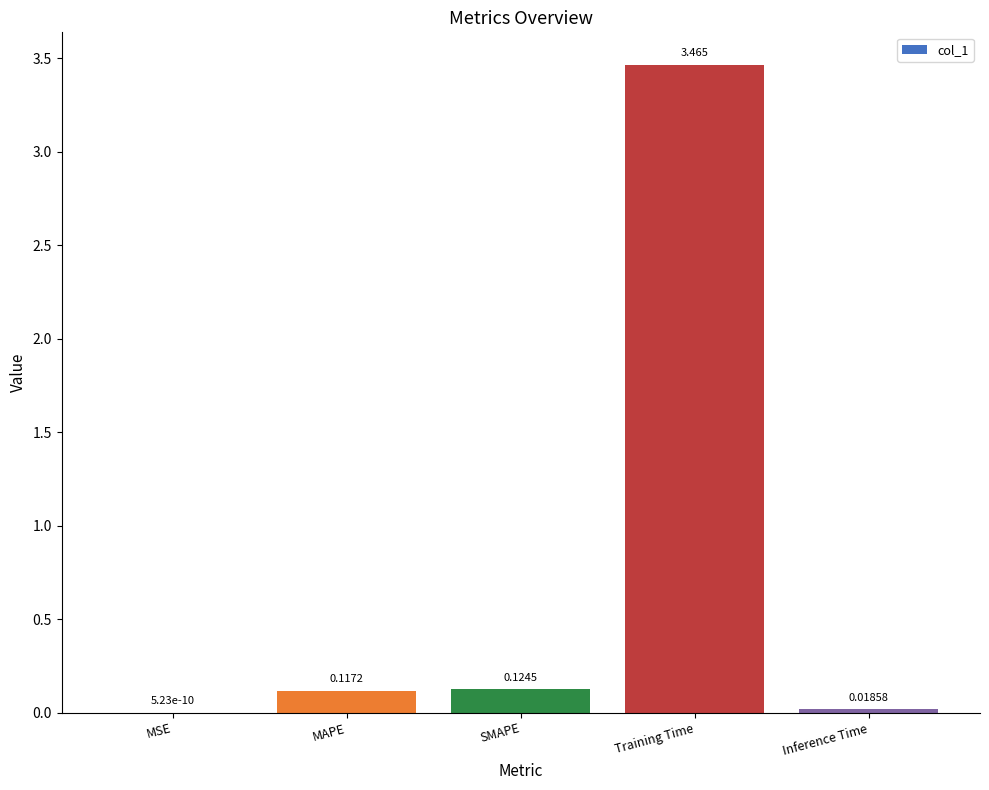

At which category does the chart reach its peak across all series?

Training Time